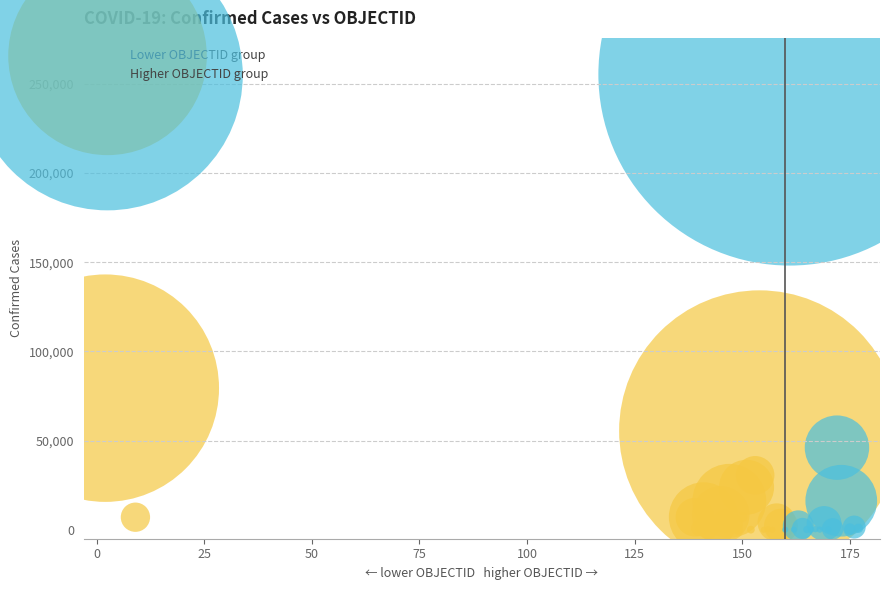

Which series has the largest Y range (max minus min)?

Higher OBJECTID group